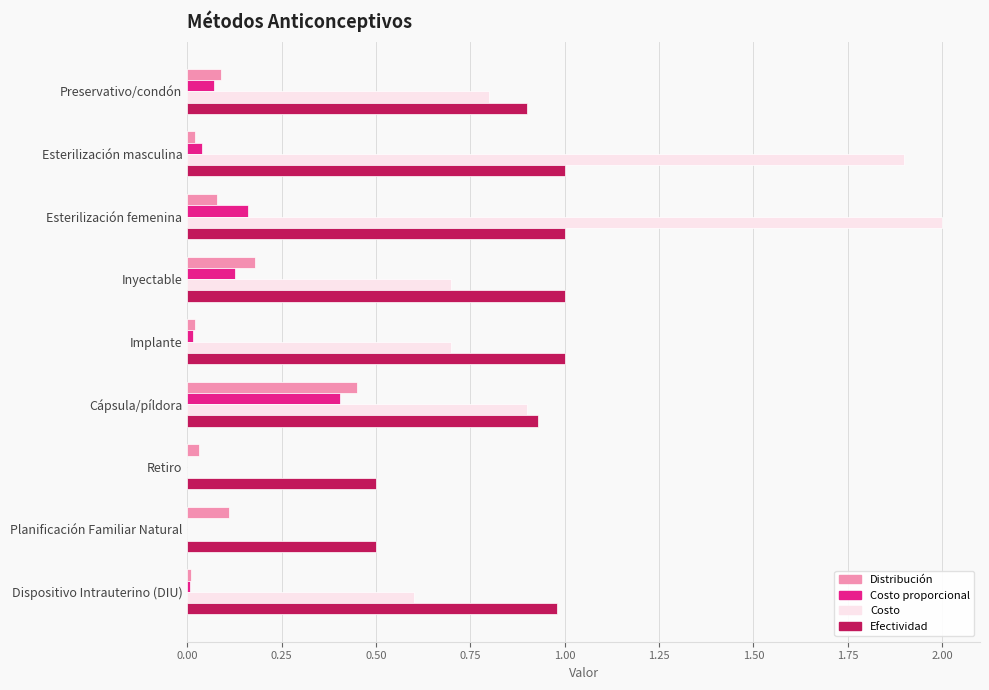

Which series changed the most between Inyectable and Cápsula/píldora?

Costo proporcional